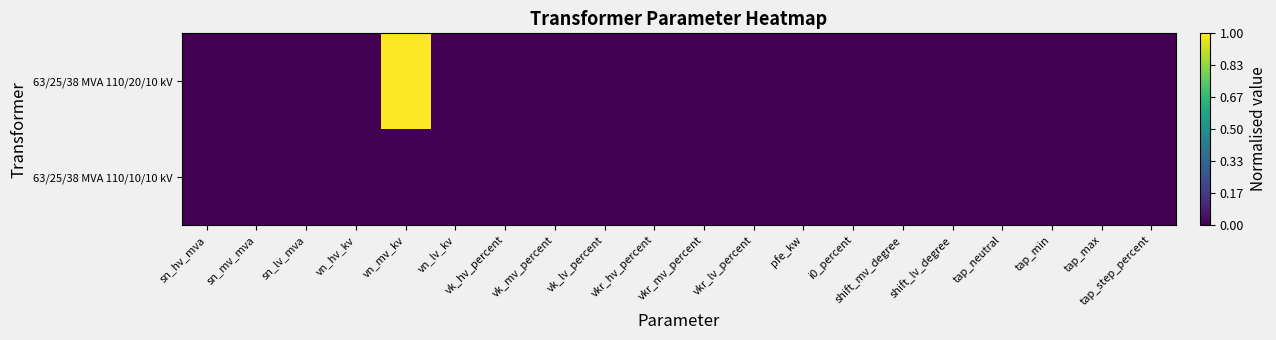

List the series in order of their overall mean, lowest first.

63/25/38 MVA 110/10/10 kV, 63/25/38 MVA 110/20/10 kV